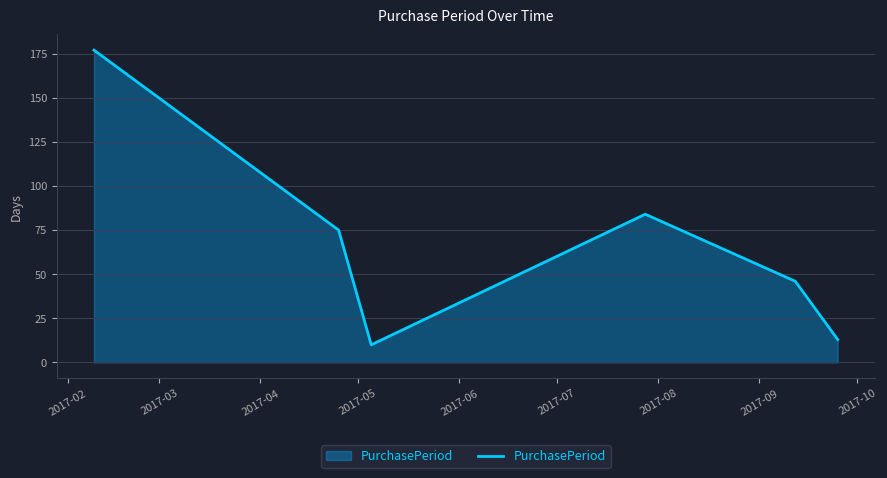

How many interior local valleys (lower than both neighbors) does the data have?

1